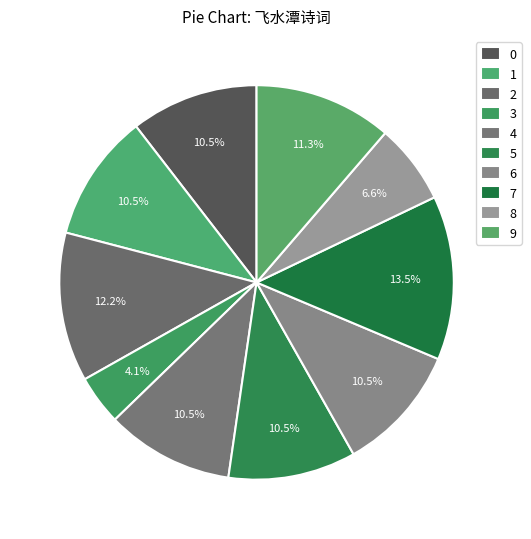

How many segments does this pie chart have?

10